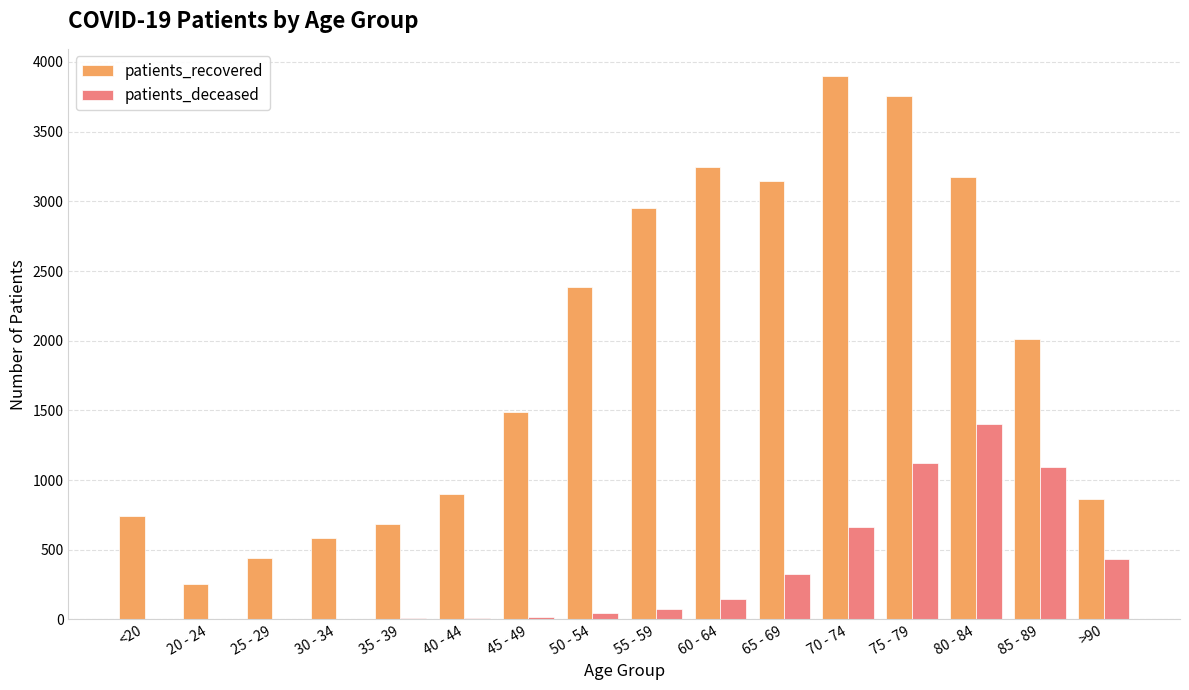

What is the total value across all series at 25 - 29?

441